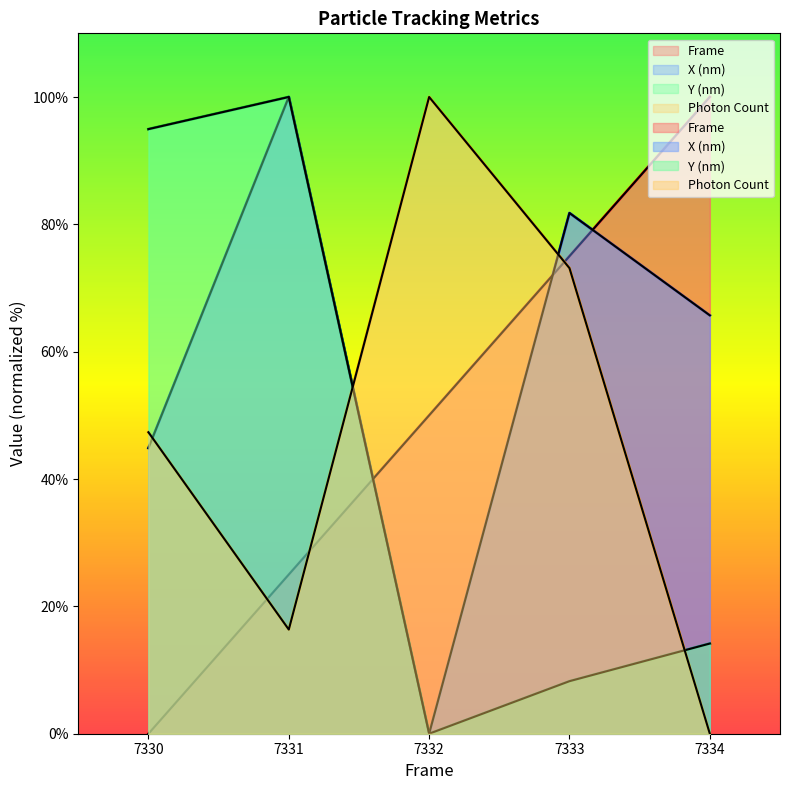

Where is the first local maximum for Y (nm)?

7331